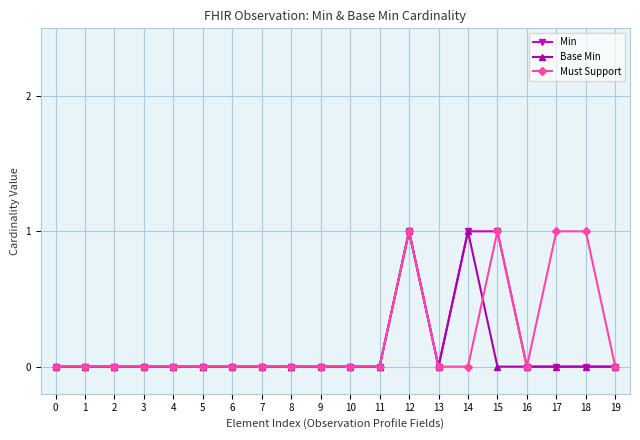

At which category is the sum across all series the highest?

12